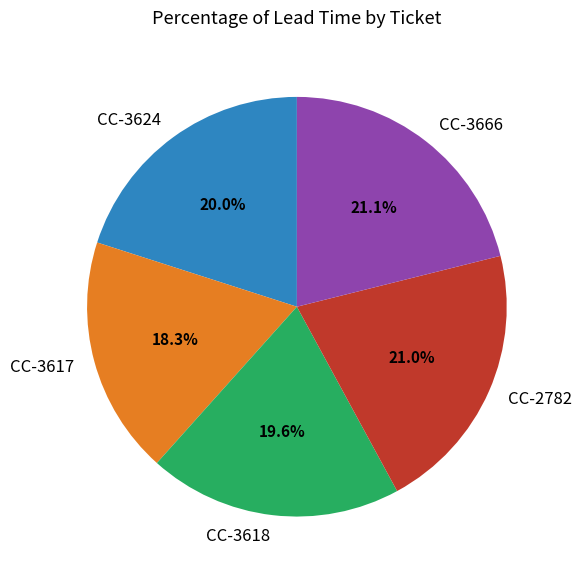

To the nearest percent, what is the difference between the largest and smallest slice percentages?

3%